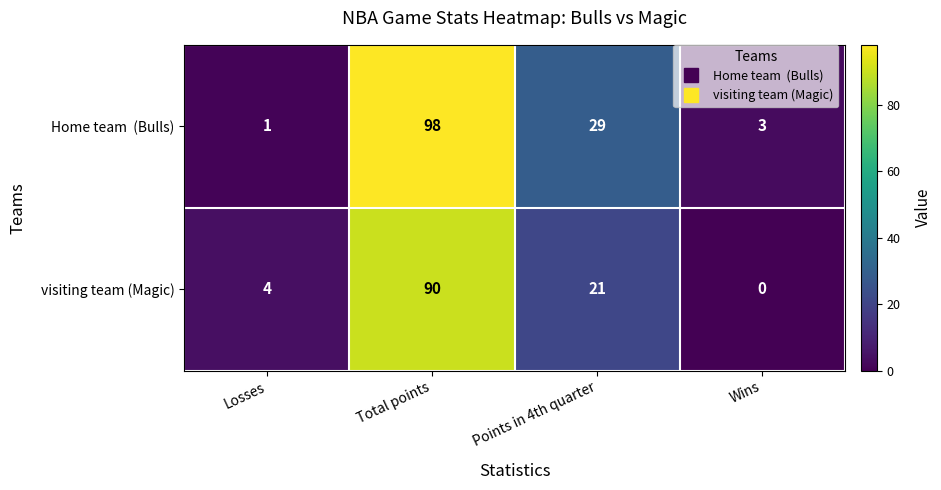

At which label is visiting team (Magic) closest to 45?

Points in 4th quarter